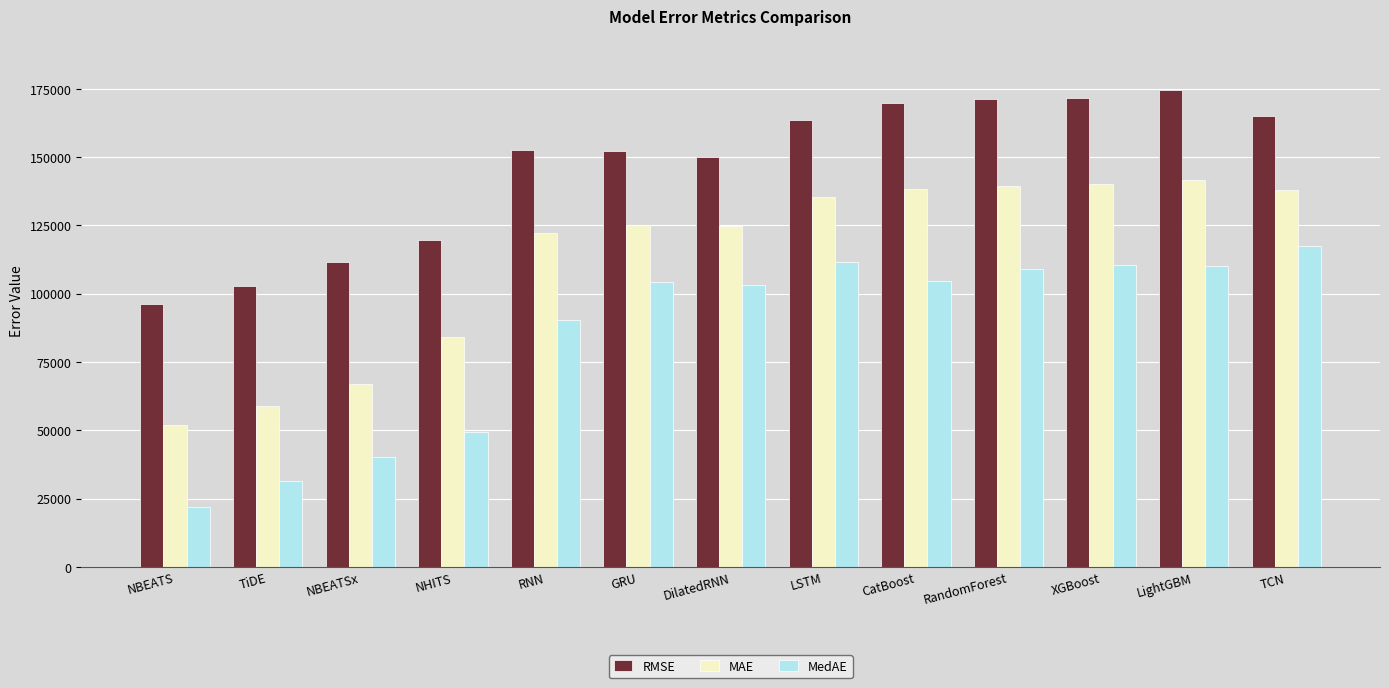

Which label corresponds to the smallest value in the chart?

NBEATS